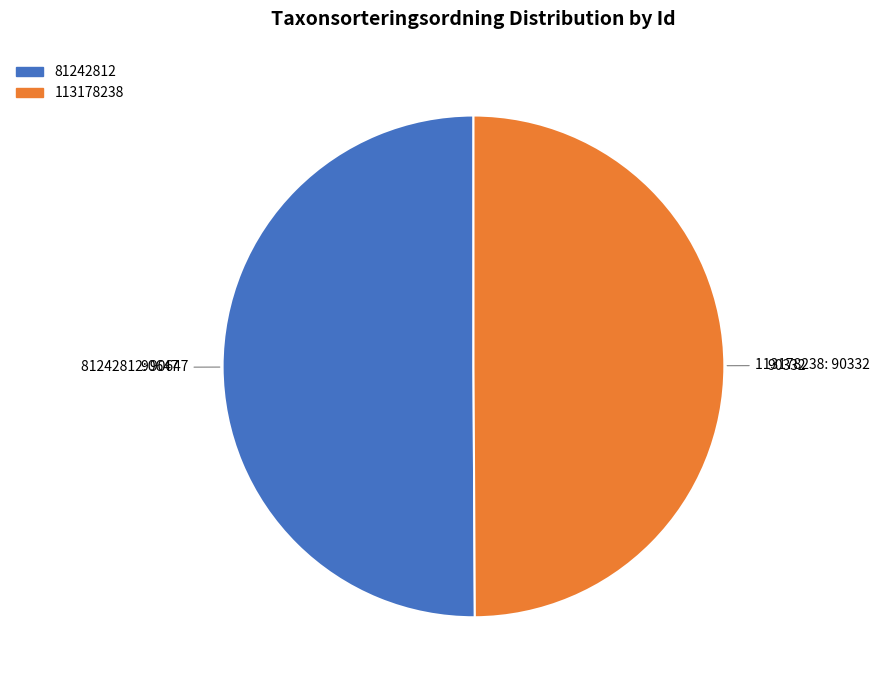

Approximately how many times larger is the value at 81242812 compared to 113178238?

1.0